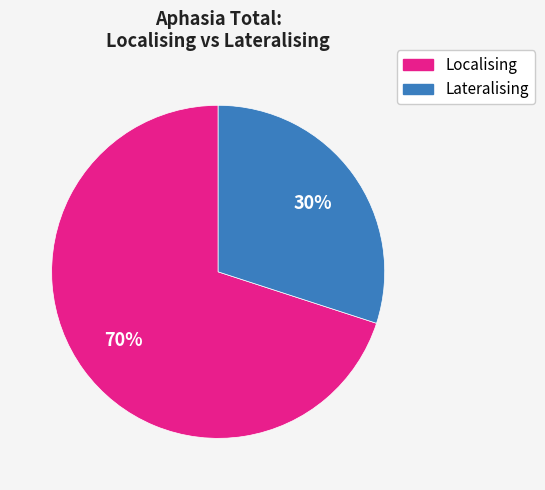

How many slices are in this pie chart?

2